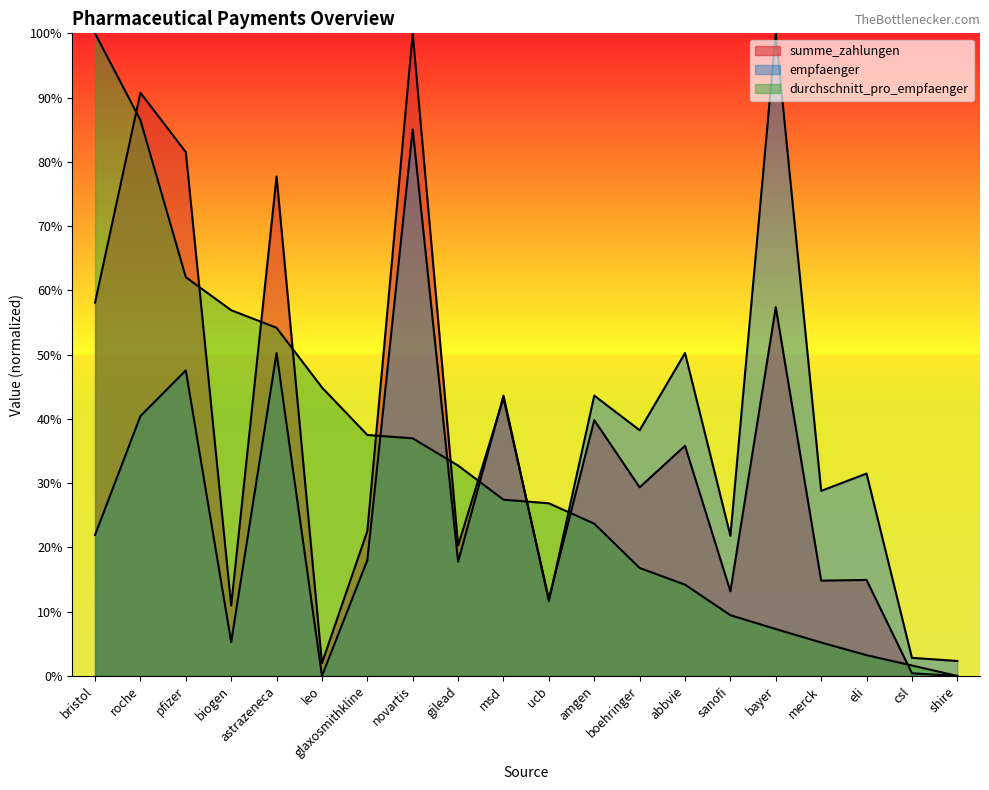

Which series has the largest total across all categories?

summe_zahlungen